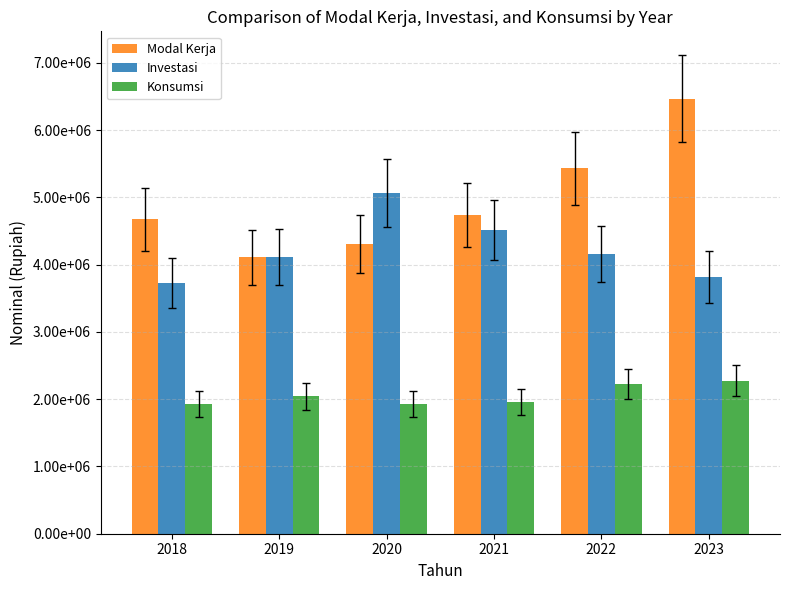

Is it true that Investasi equals 5343979.8 at 2018?

False